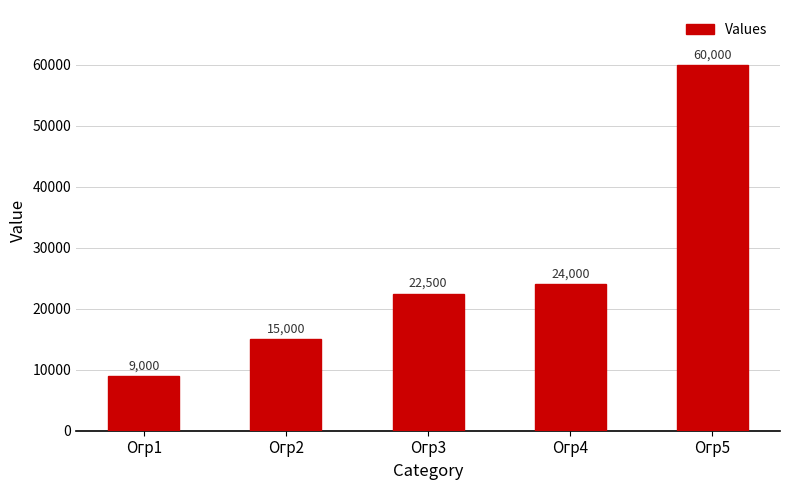

Approximately how many times larger is the value at Огр5 compared to Огр4?

2.5